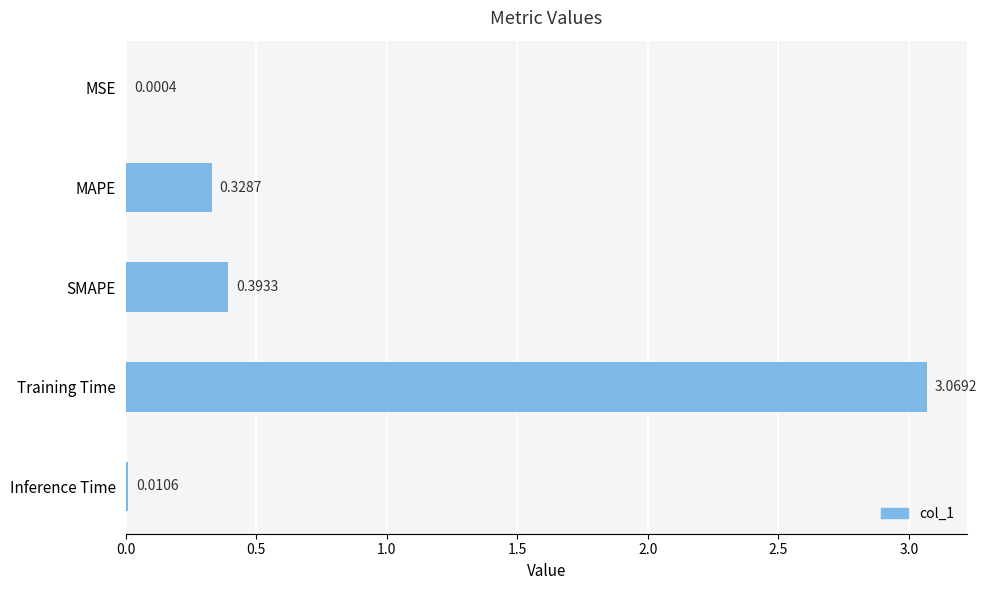

Where is the data nearest to the value 1?

SMAPE